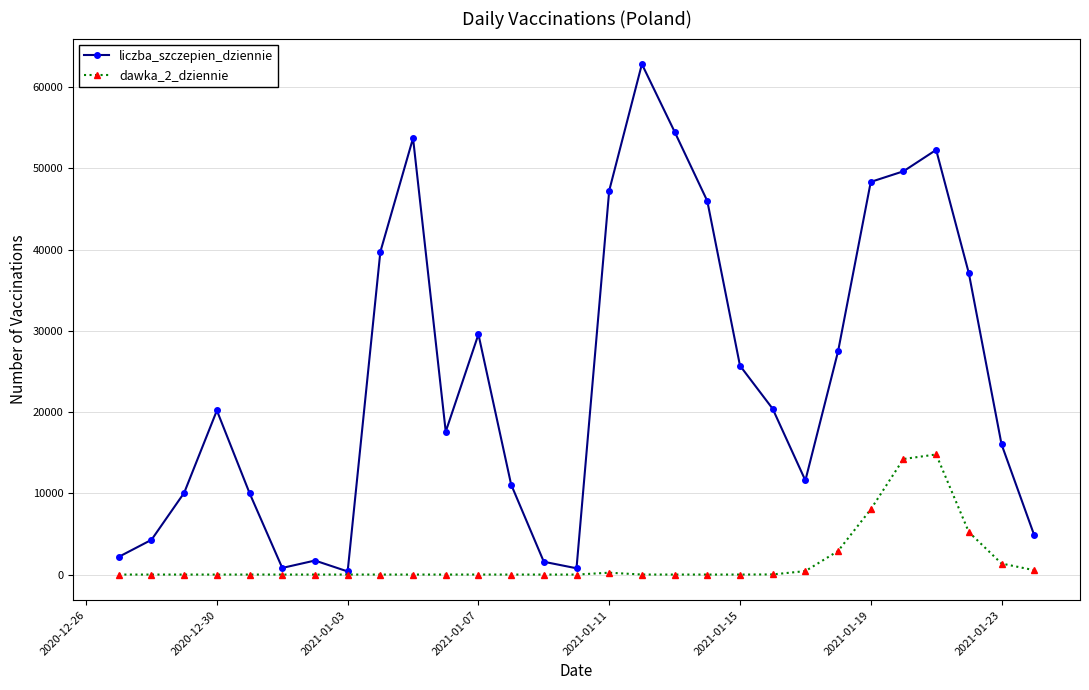

List the series in order of their overall mean, lowest first.

dawka_2_dziennie, liczba_szczepien_dziennie